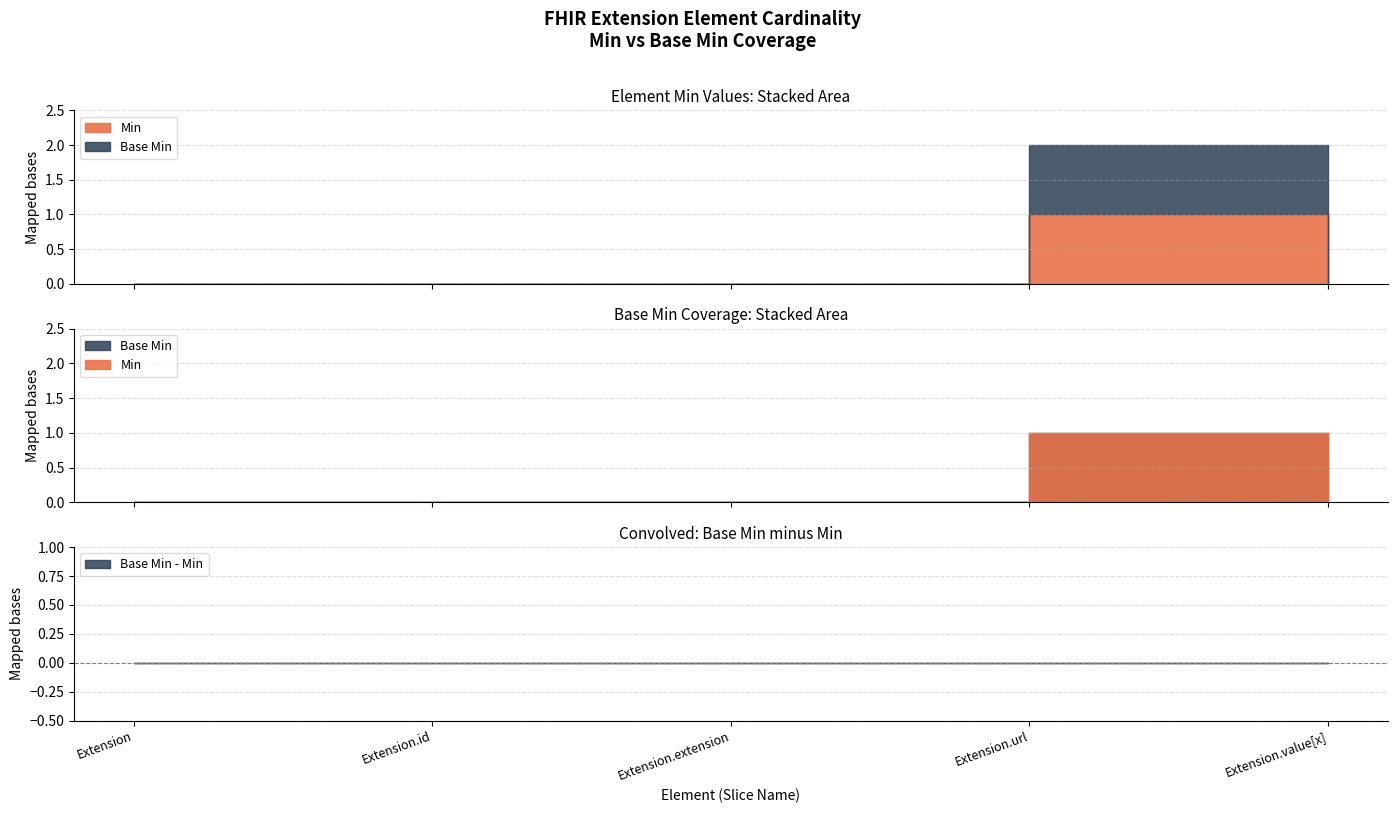

Which series has the largest total across all categories?

Min